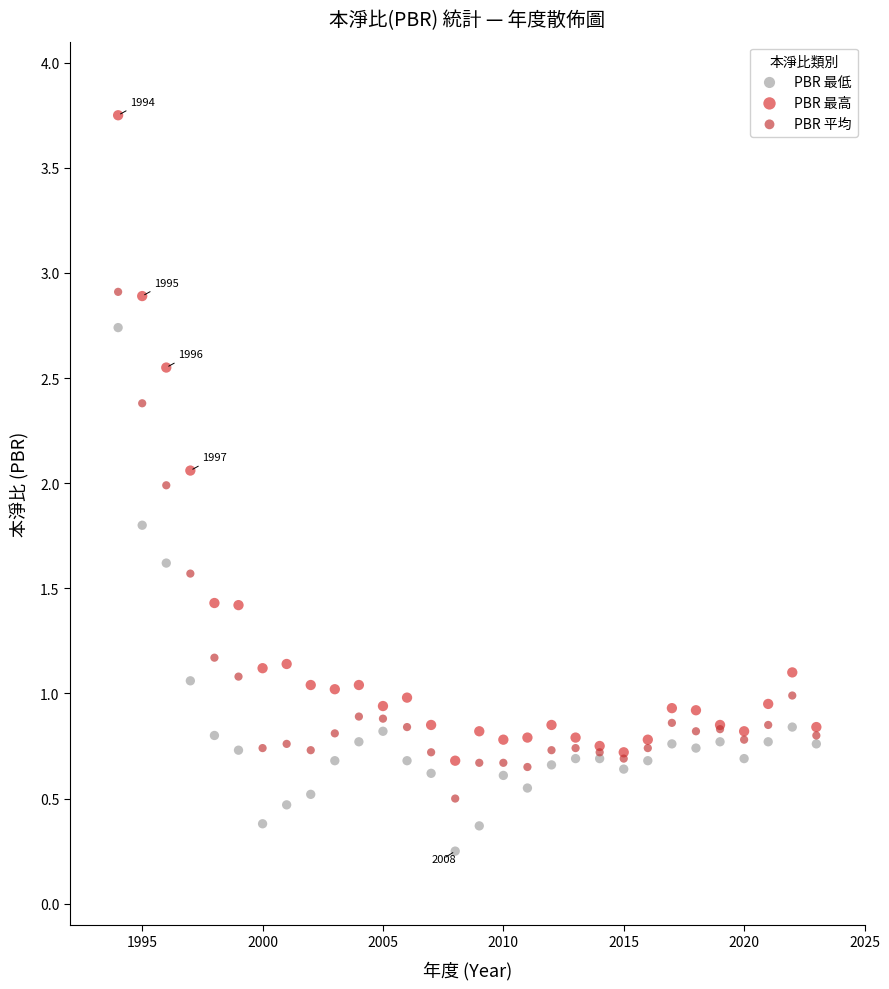

Which series has the widest spread of Y values?

PBR 最高